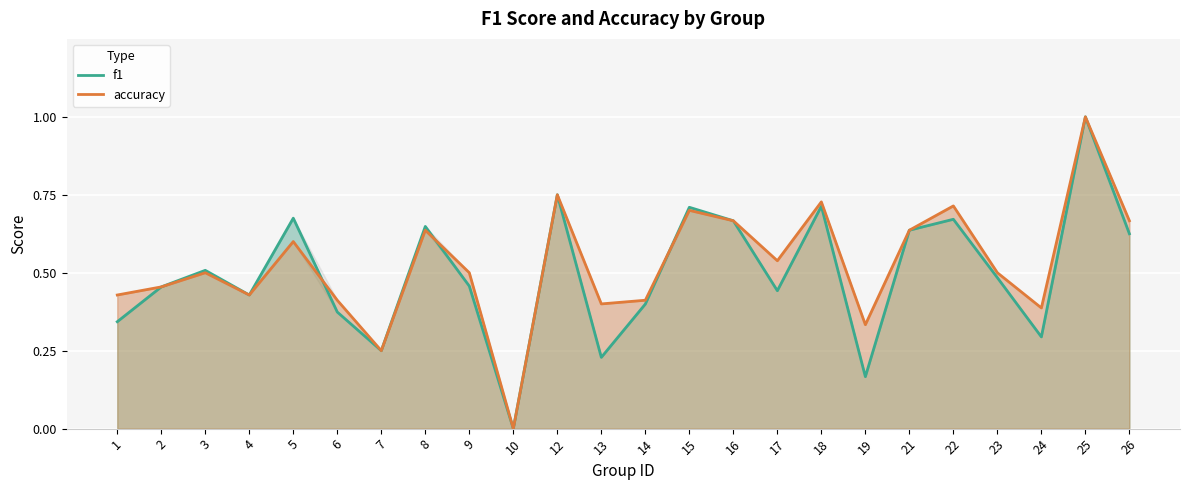

Where do accuracy and f1 first cross each other?

5 and 6